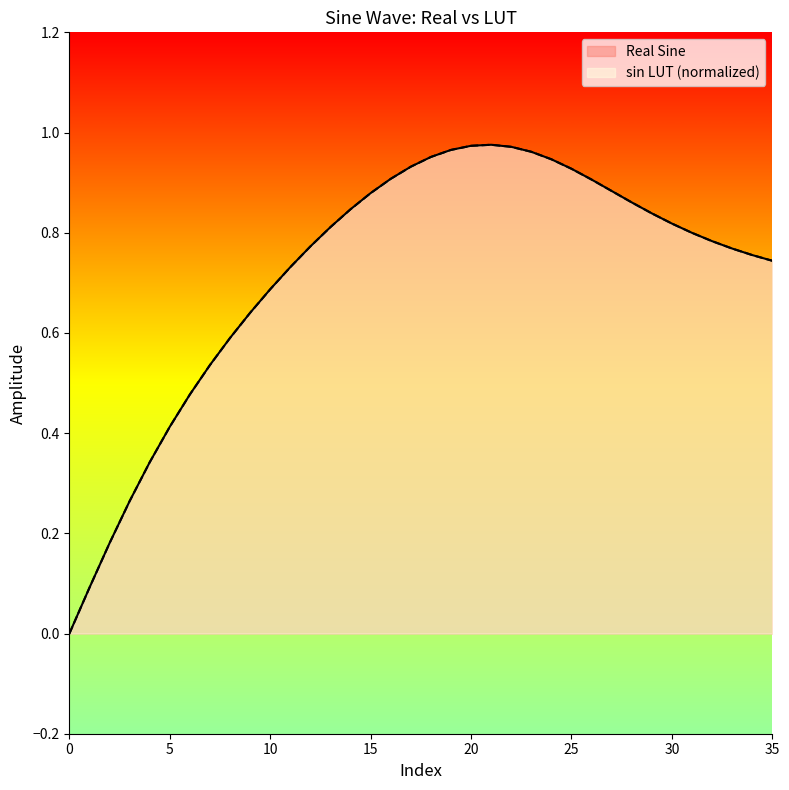

What is the difference between the maximum and minimum values in the sin LUT series?

1.0